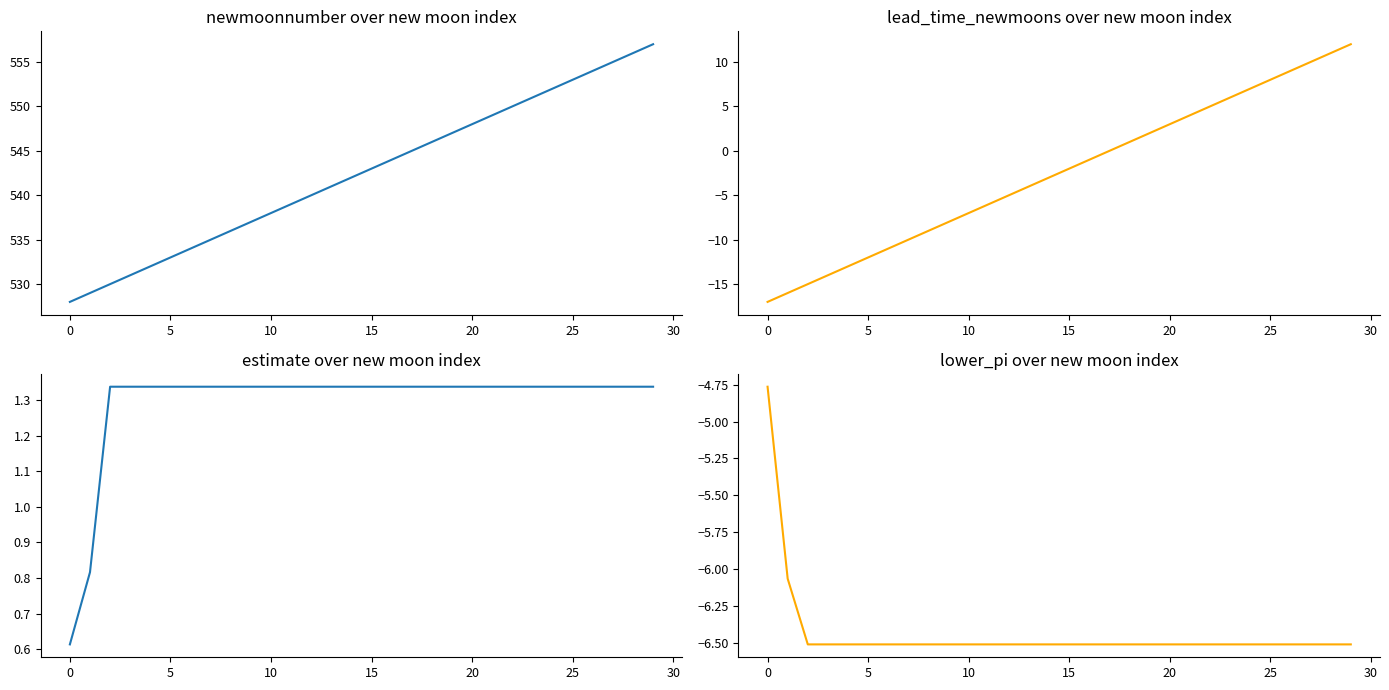

Does the chart have visible grid lines?

No